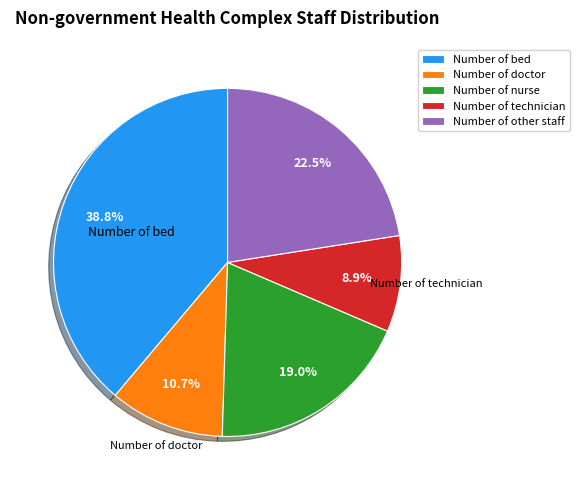

What is the total percentage of Number of other staff and Number of doctor?

33.2%